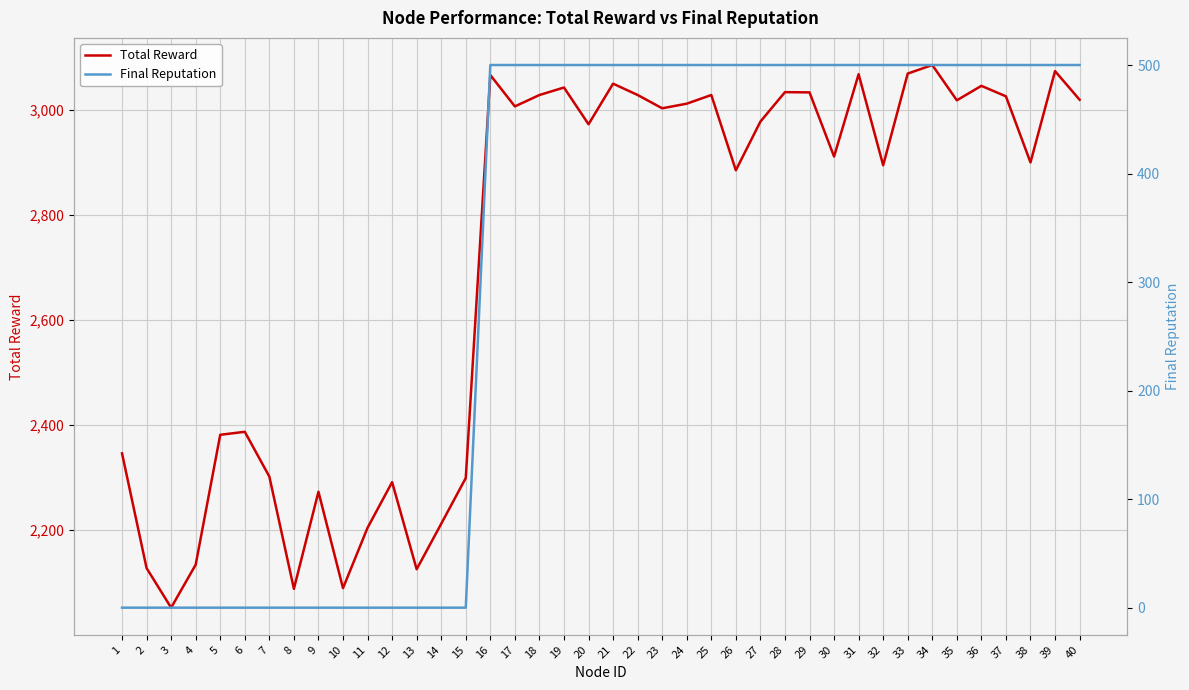

Reading left to right, extract all data points from this chart.

Total Reward: 1=2345.8	2=2127.3	3=2052.0	4=2133.9	5=2381.2	6=2386.9	7=2301.6	8=2087.9	9=2272.7	10=2089.2	11=2204.1	12=2291.0	13=2125.2	14=2211.8	15=2298.9	16=3066.2	17=3006.5	18=3028.1	19=3042.4	20=2972.5	21=3049.7	22=3028.2	23=3002.9	24=3011.6	25=3028.1	26=2884.8	27=2977.5	28=3033.6	29=3033.2	30=2911.0	31=3067.8	32=2894.4	33=3069.0	34=3085.3	35=3018.1	36=3045.6	37=3025.6	38=2899.8	39=3073.7	40=3019.2
Final Reputation: 1=0.0	2=0.0	3=0.0	4=0.0	5=0.0	6=0.0	7=0.0	8=0.0	9=0.0	10=0.0	11=0.0	12=0.0	13=0.0	14=0.0	15=0.0	16=500.0	17=500.0	18=500.0	19=500.0	20=500.0	21=500.0	22=500.0	23=500.0	24=500.0	25=500.0	26=500.0	27=500.0	28=500.0	29=500.0	30=500.0	31=500.0	32=500.0	33=500.0	34=500.0	35=500.0	36=500.0	37=500.0	38=500.0	39=500.0	40=500.0